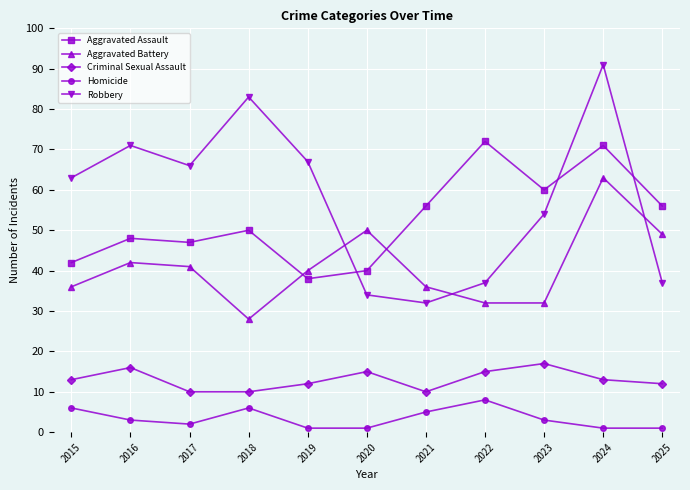

Count the number of categories in the chart.

11